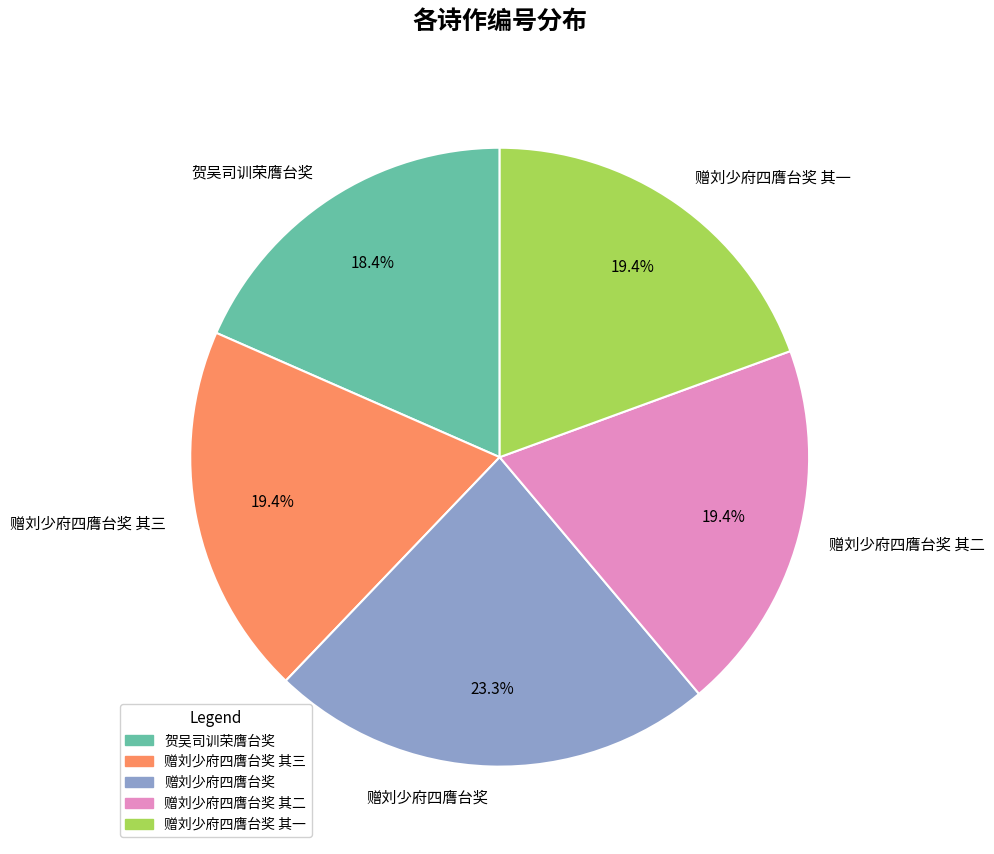

Does any single category account for the majority?

No